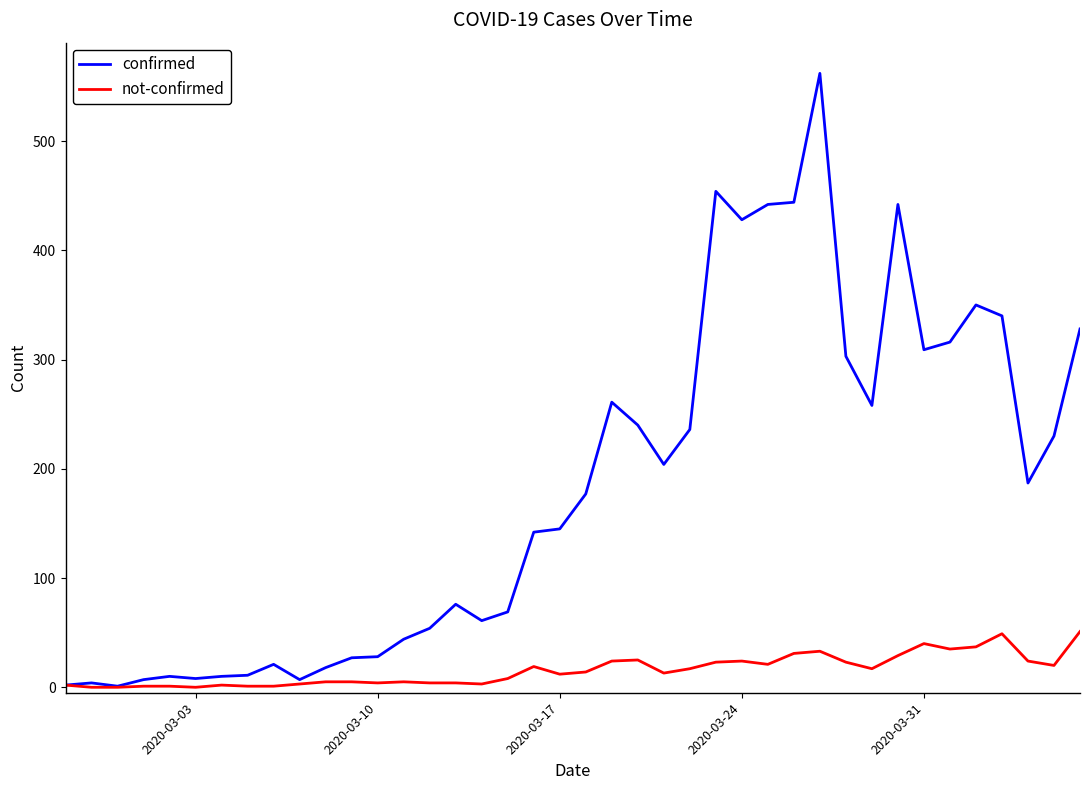

Which series has the largest total across all categories?

confirmed